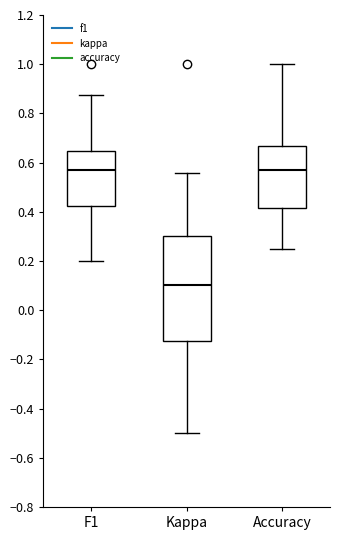

Comparing the boxes themselves (not the whiskers), which one is the tallest?

Kappa